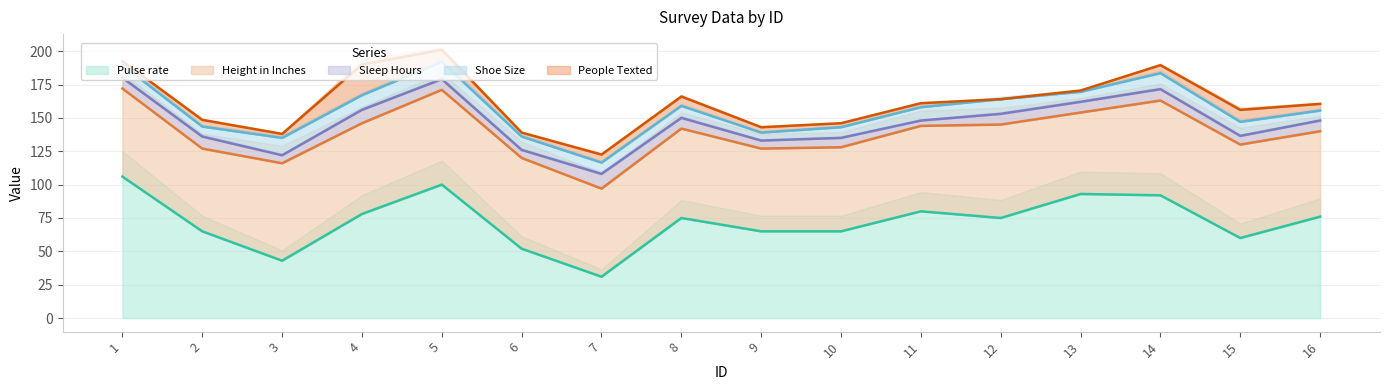

List the series in order of their peak value, lowest first.

Sleep Hours, Shoe Size, People Texted, Height in Inches, Pulse rate